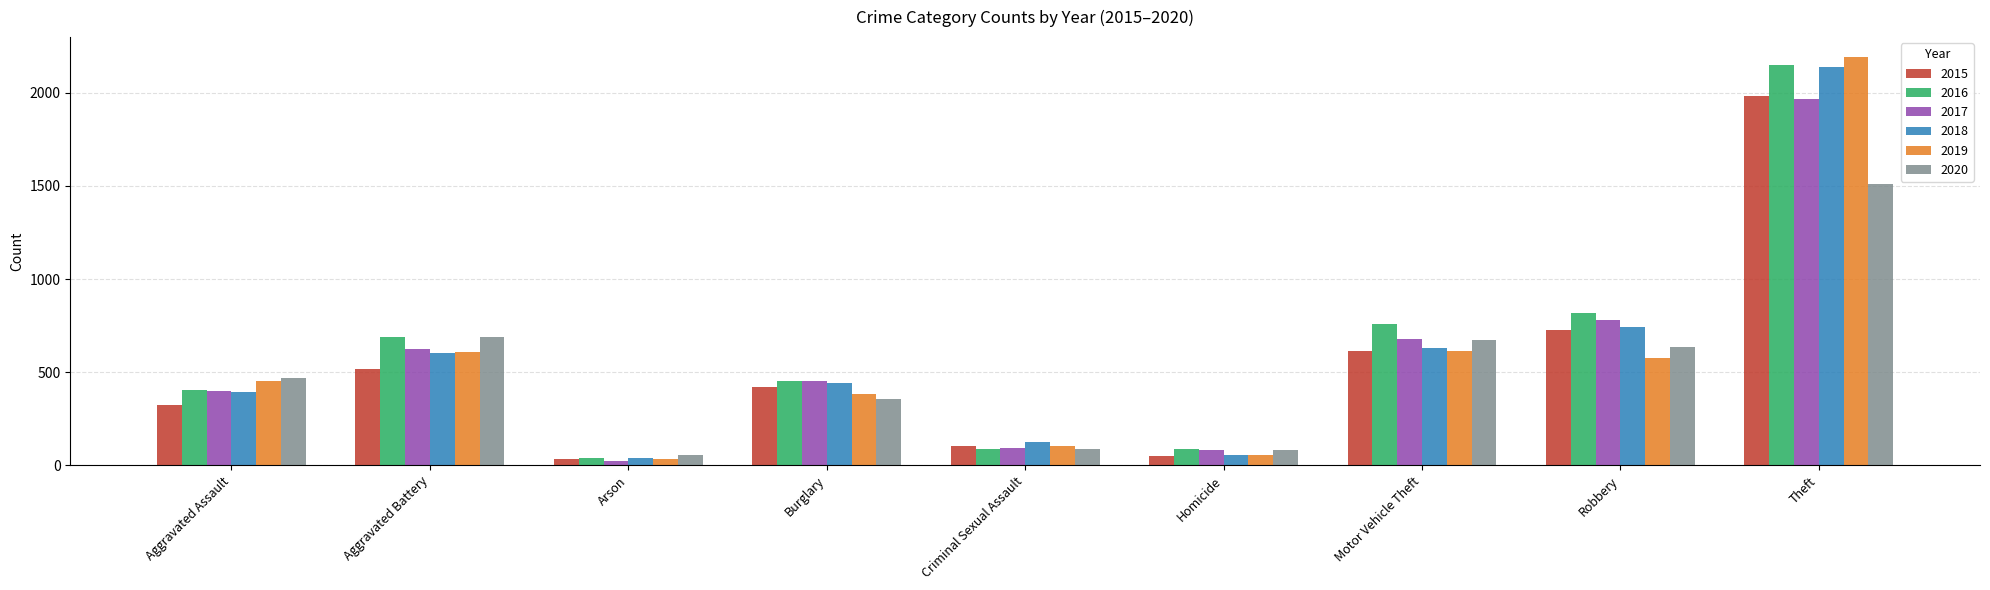

At which category is the sum across all series the highest?

Theft